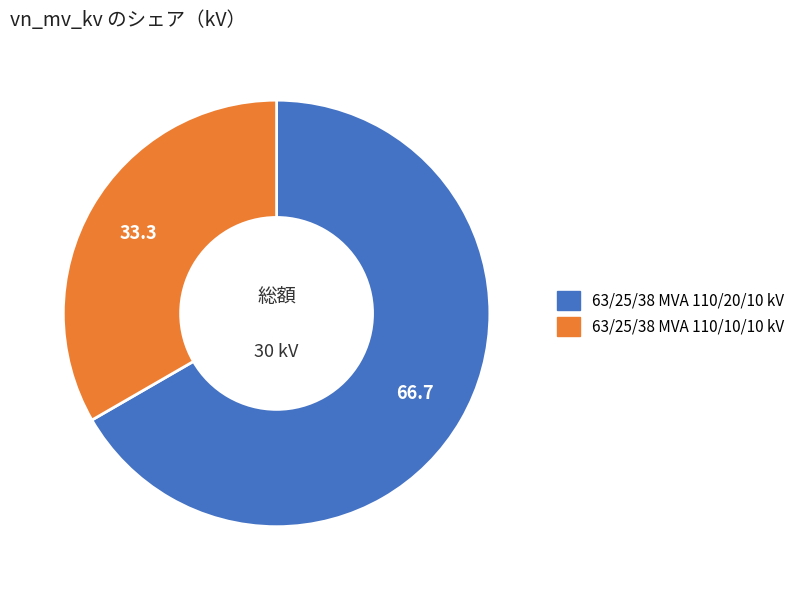

Which category has the biggest portion of the pie?

63/25/38 MVA 110/20/10 kV